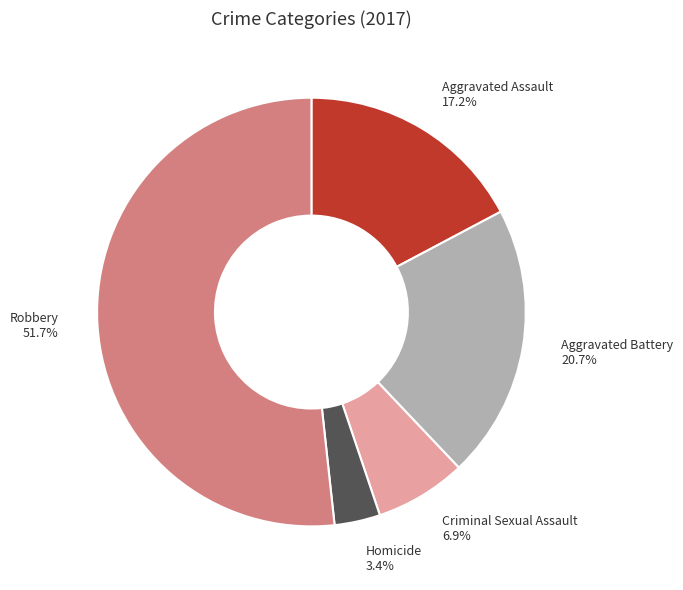

Which has a higher value, Aggravated Assault 17.2% or Criminal Sexual Assault 6.9%?

Aggravated Assault 17.2%